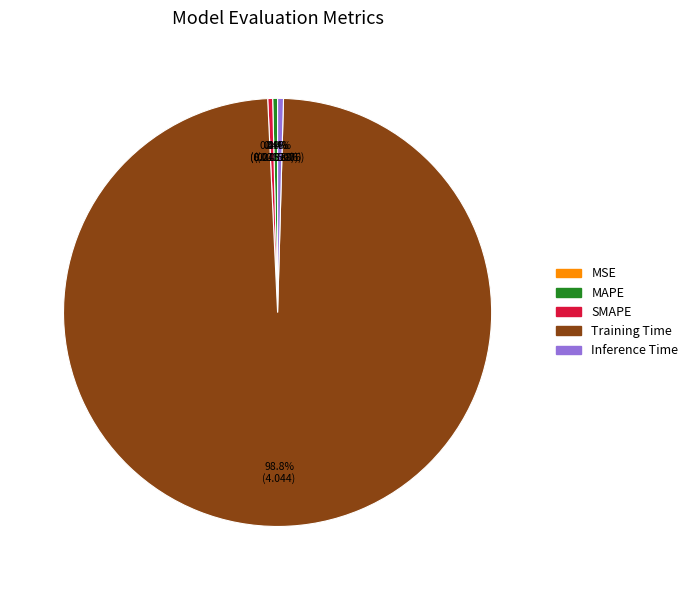

What is the largest slice in the pie chart?

Training Time